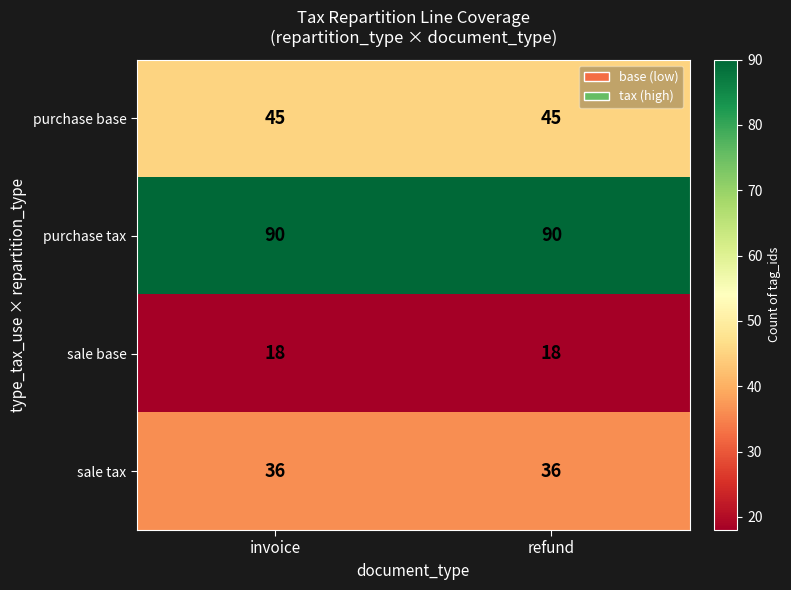

What is the minimum value for sale base?

18